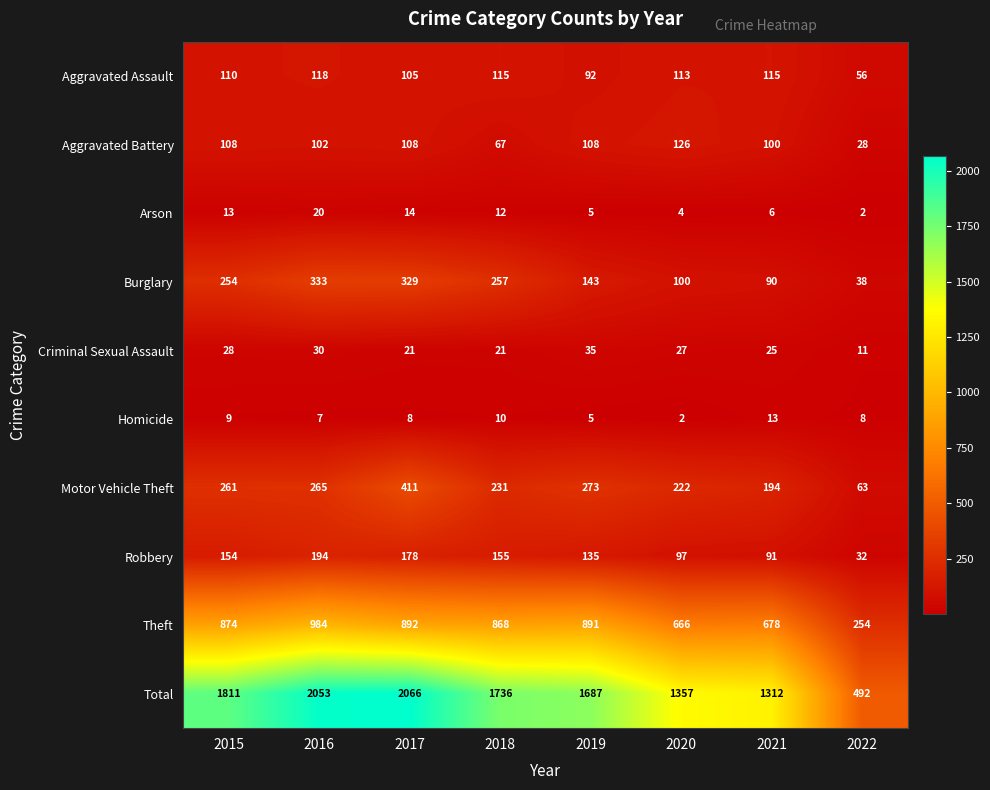

At which label is Homicide closest to 7?

2016